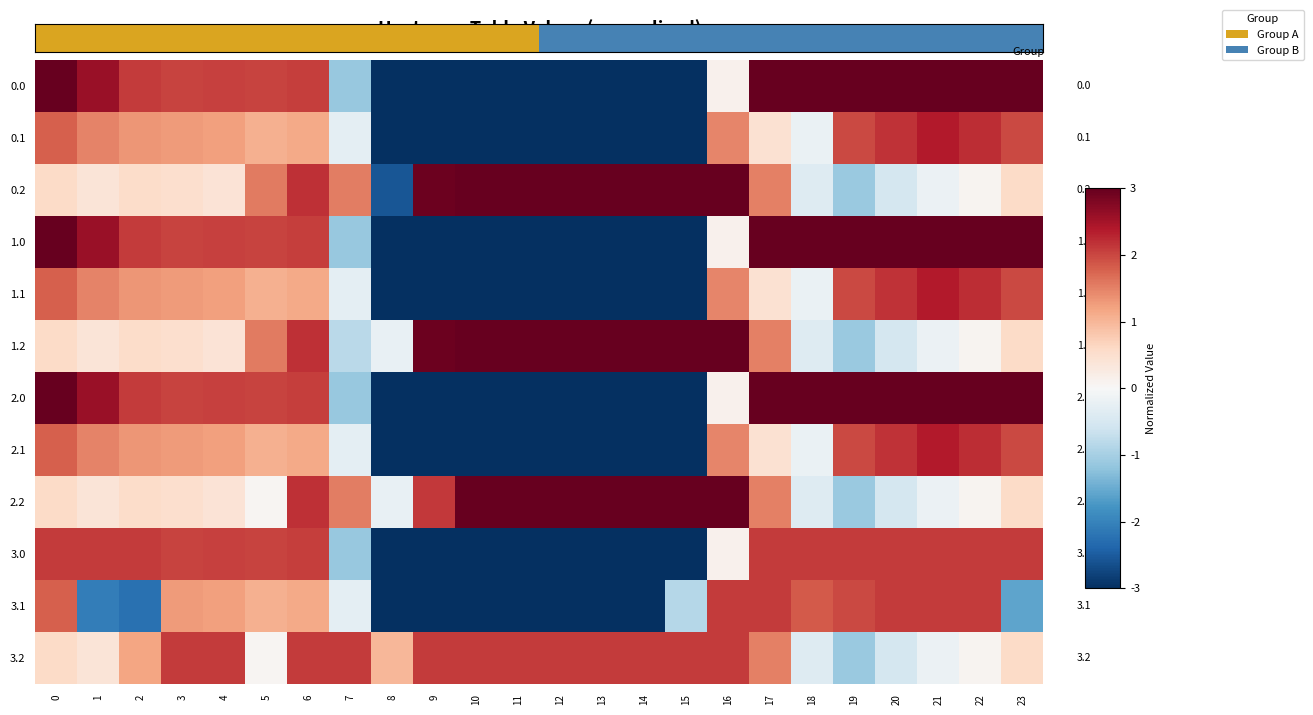

Which has a higher value, 2 or 13?

2